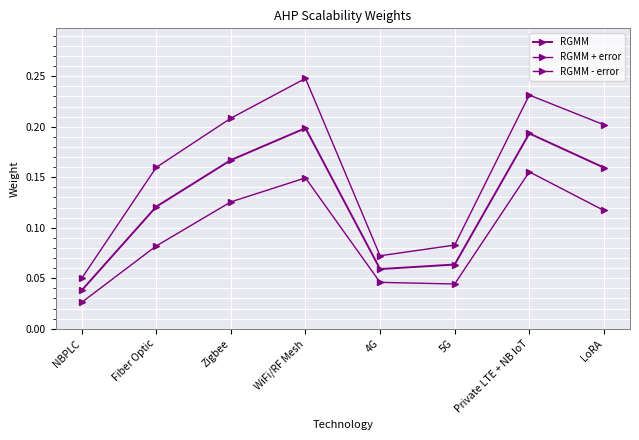

What position from the left is 5G?

6